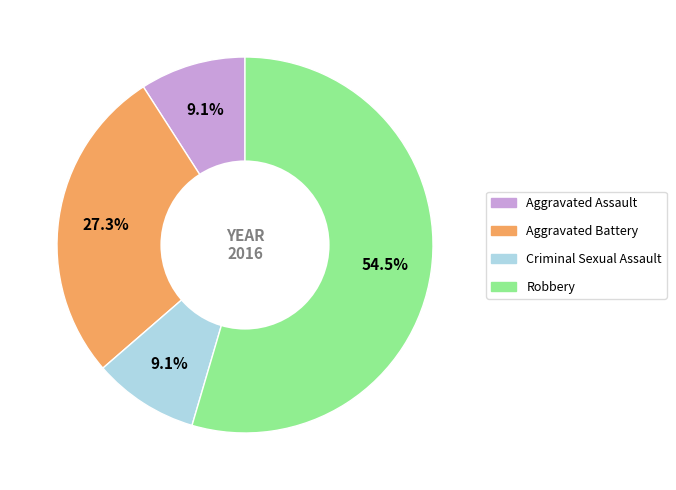

What is the largest slice in the pie chart?

Robbery